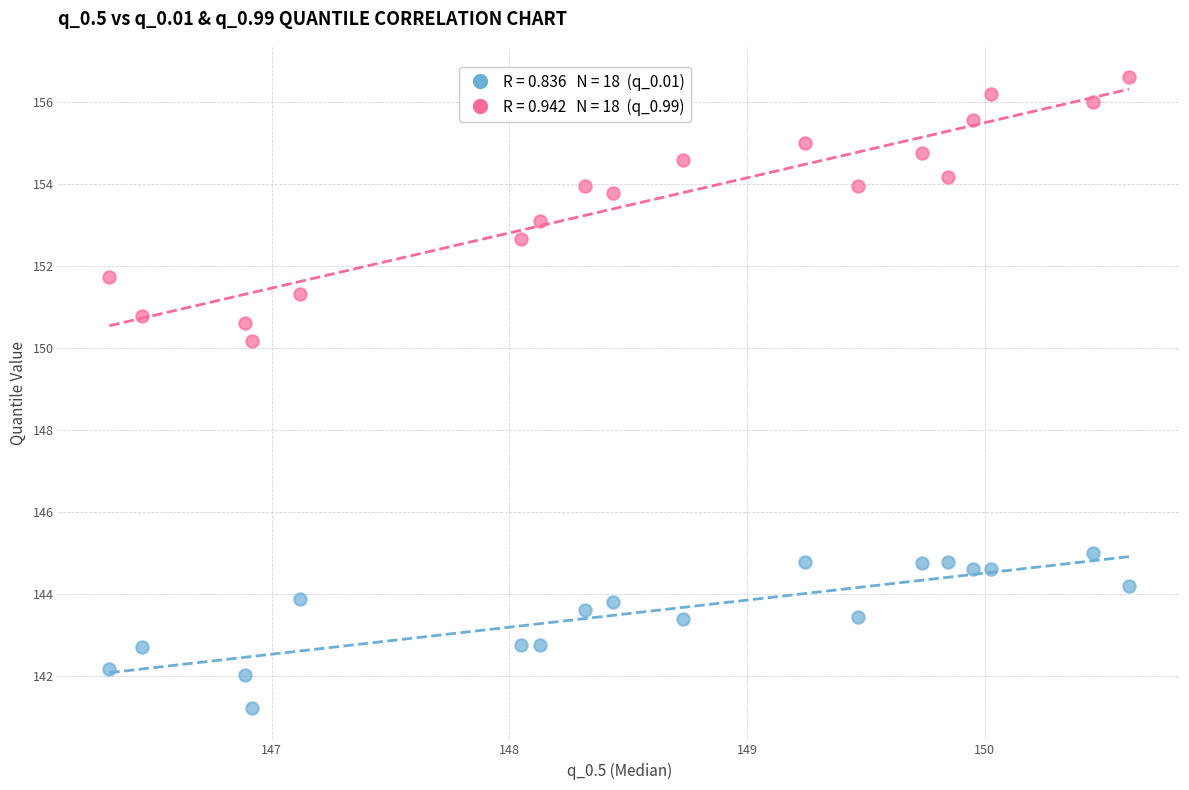

Across all series, what Y value is closest to 148?

150.2